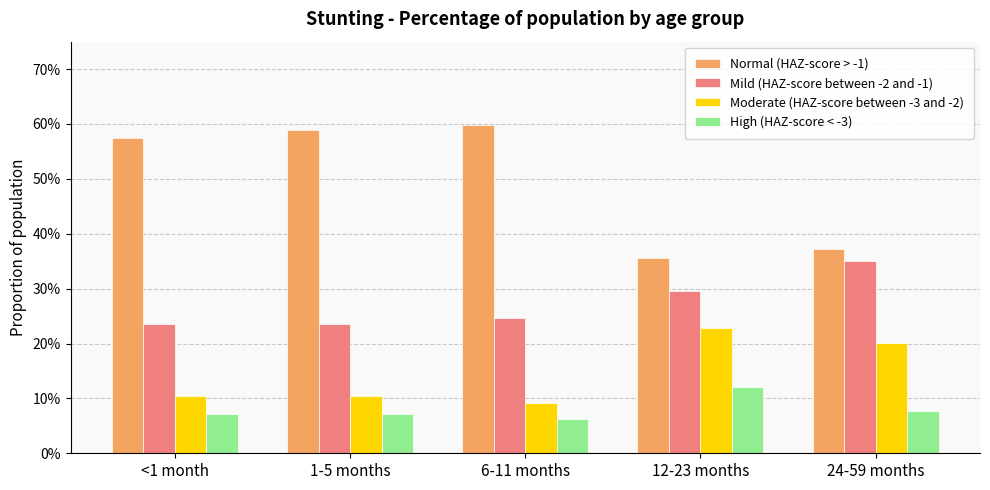

Which series has the largest range (max minus min)?

Normal (HAZ-score > -1)